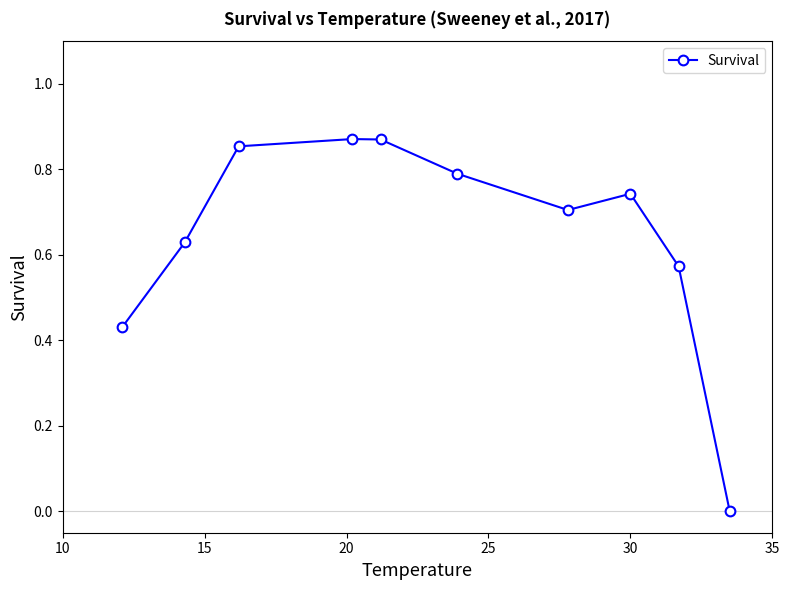

True or false: the data has more than 1 interior local peaks.

True